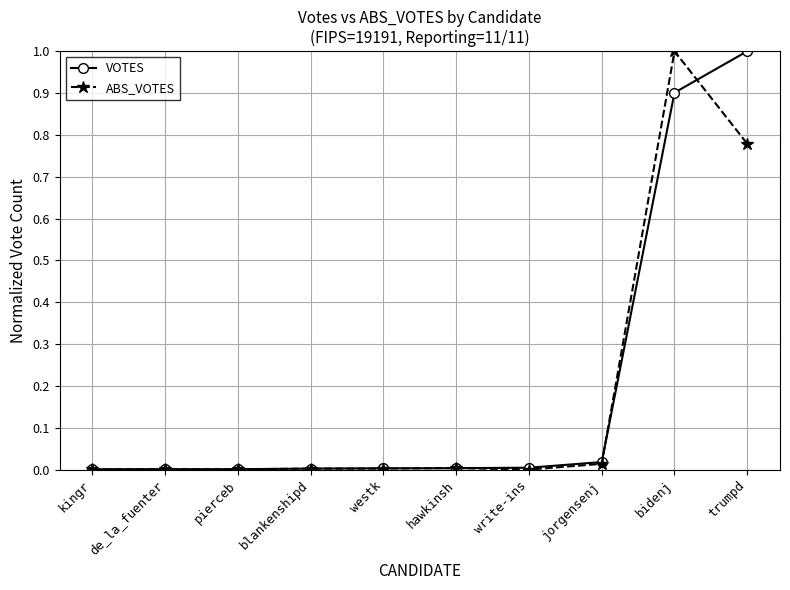

What is the total value across all series at bidenj?

1.9